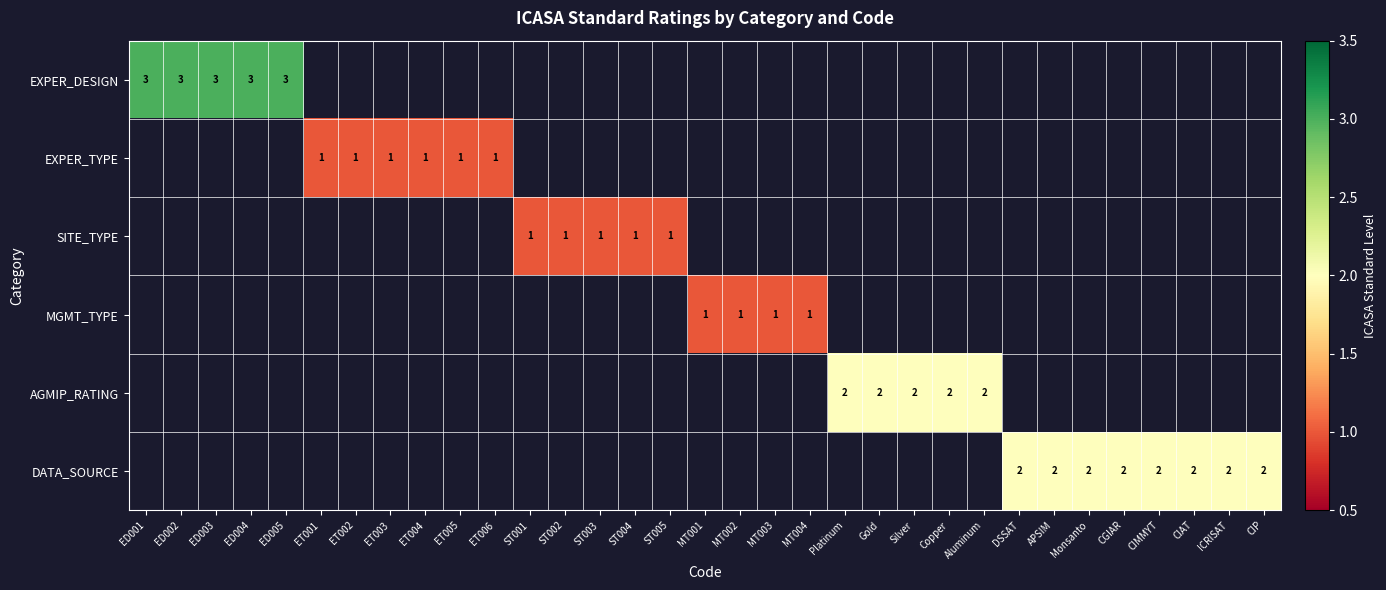

The EXPER_TYPE series shows 1 at ET004. True or false?

True